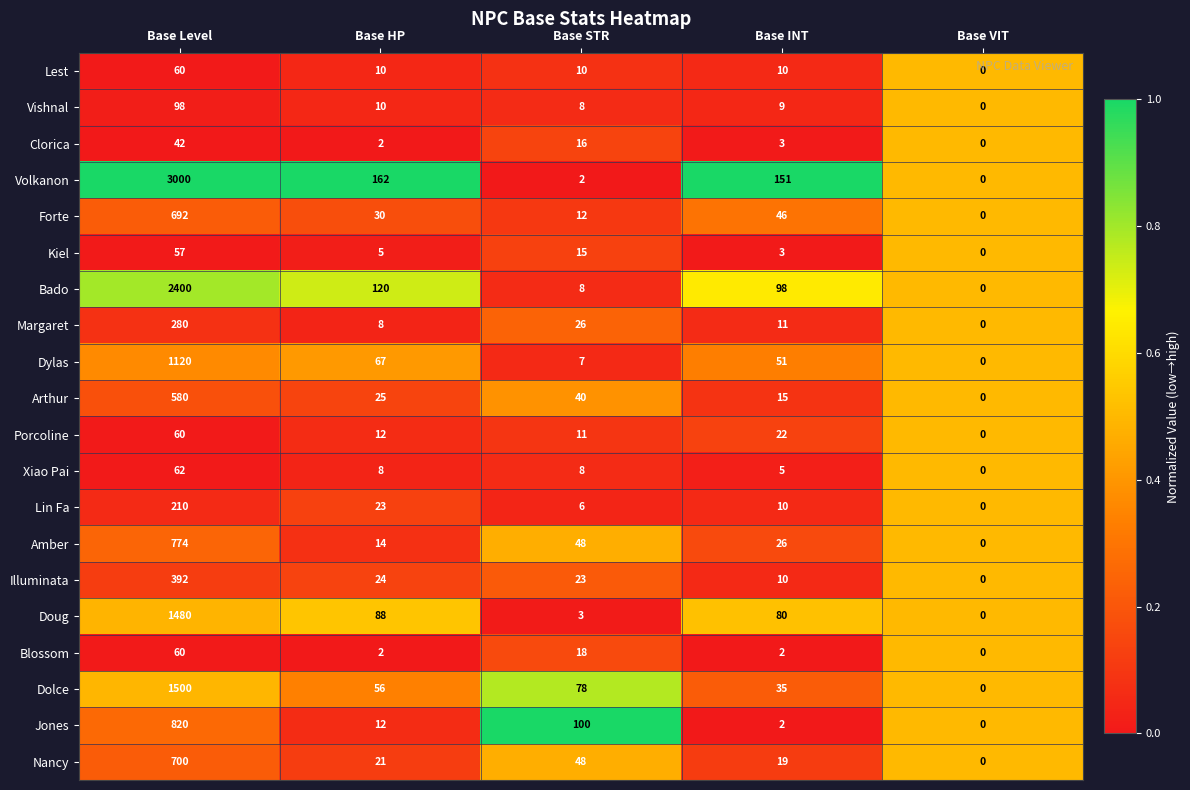

Which series has the largest range (max minus min)?

Volkanon